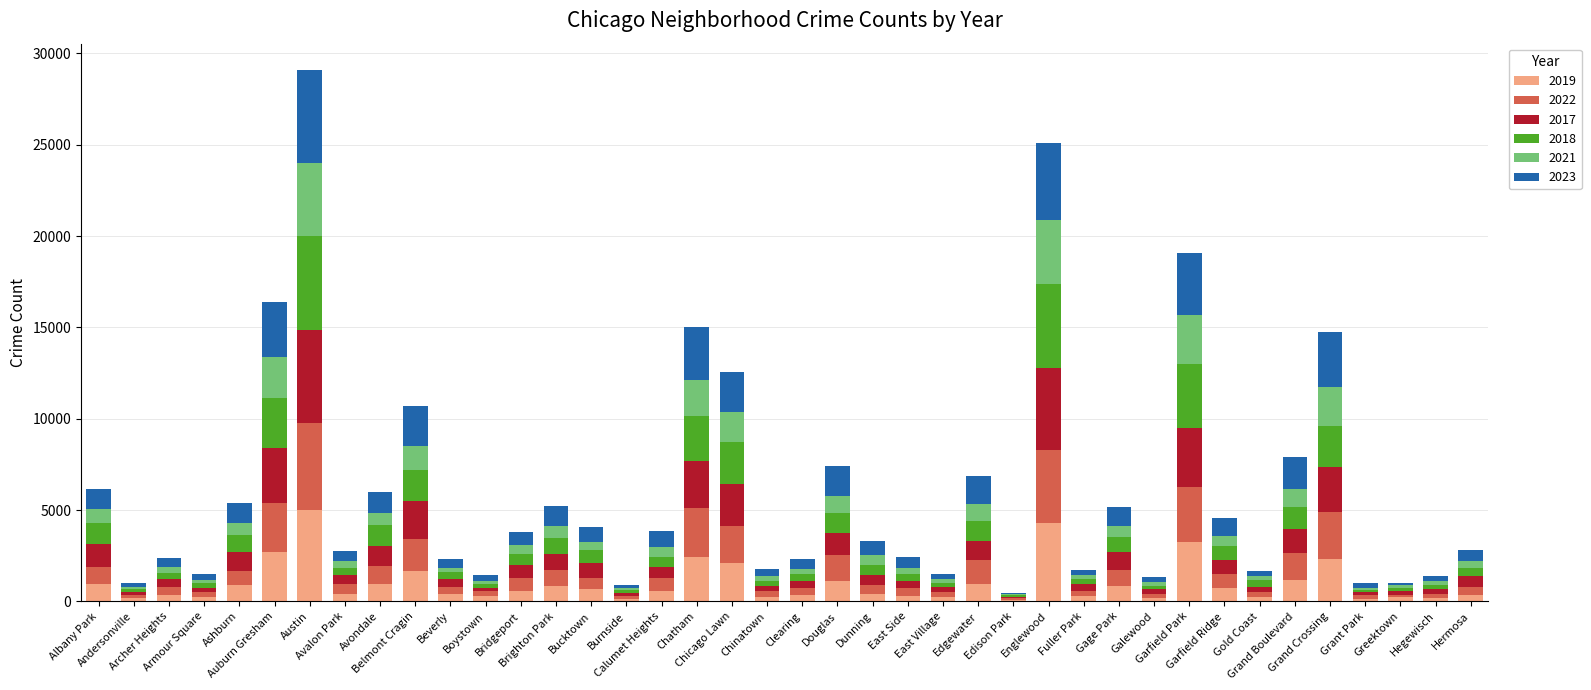

The value of 2021 at Ashburn is 630. True or false?

True